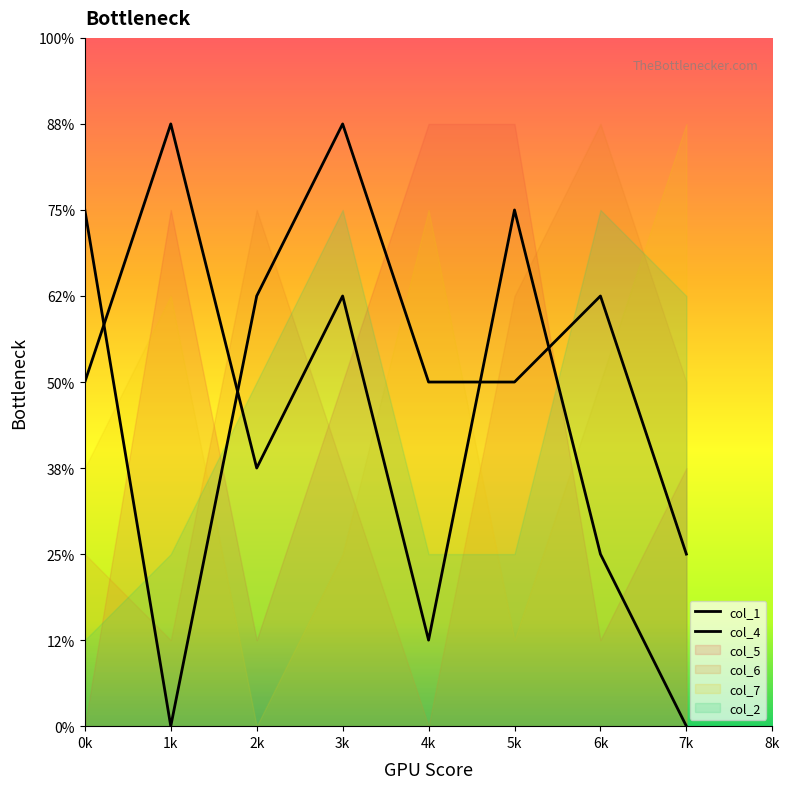

True or false: col_5 has more than 2 points higher than both neighbors.

False